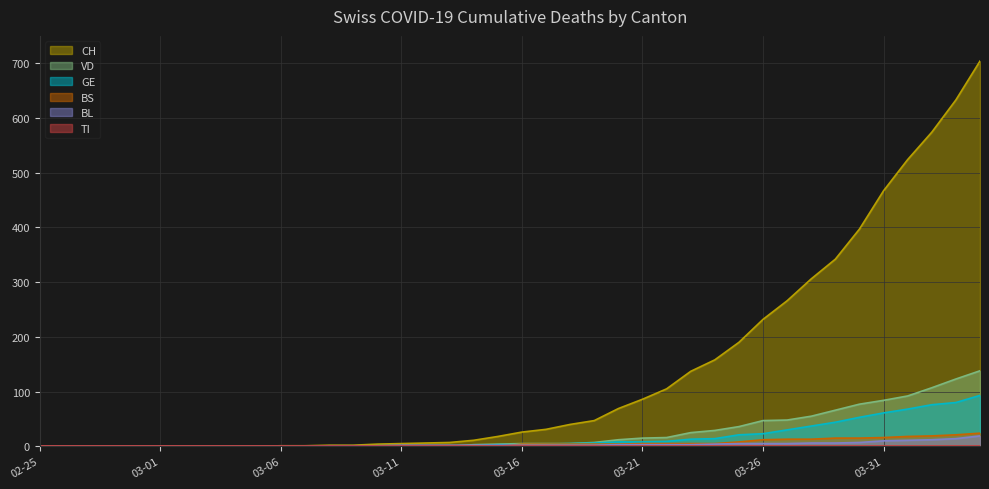

Which series has the largest total across all categories?

CH